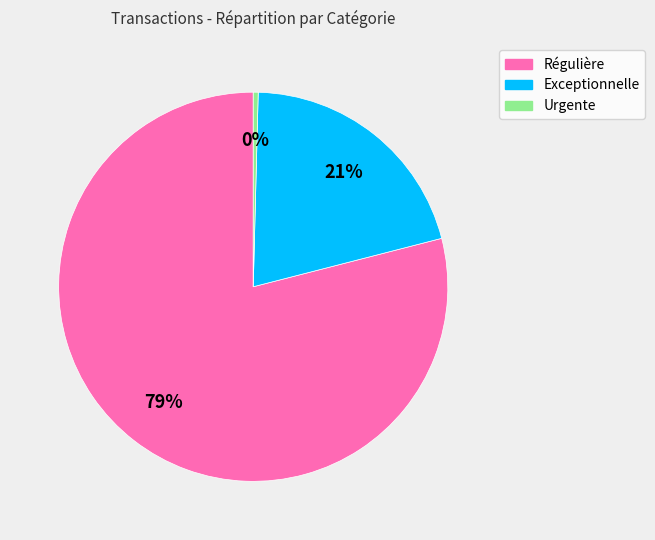

Is there a majority slice in this chart?

Yes